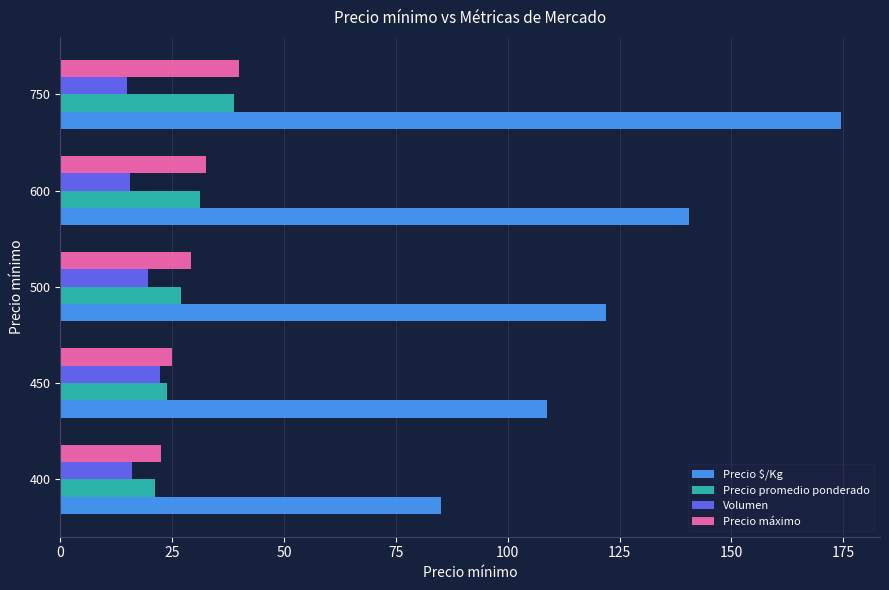

Read the Precio máximo value at 750.

40.0